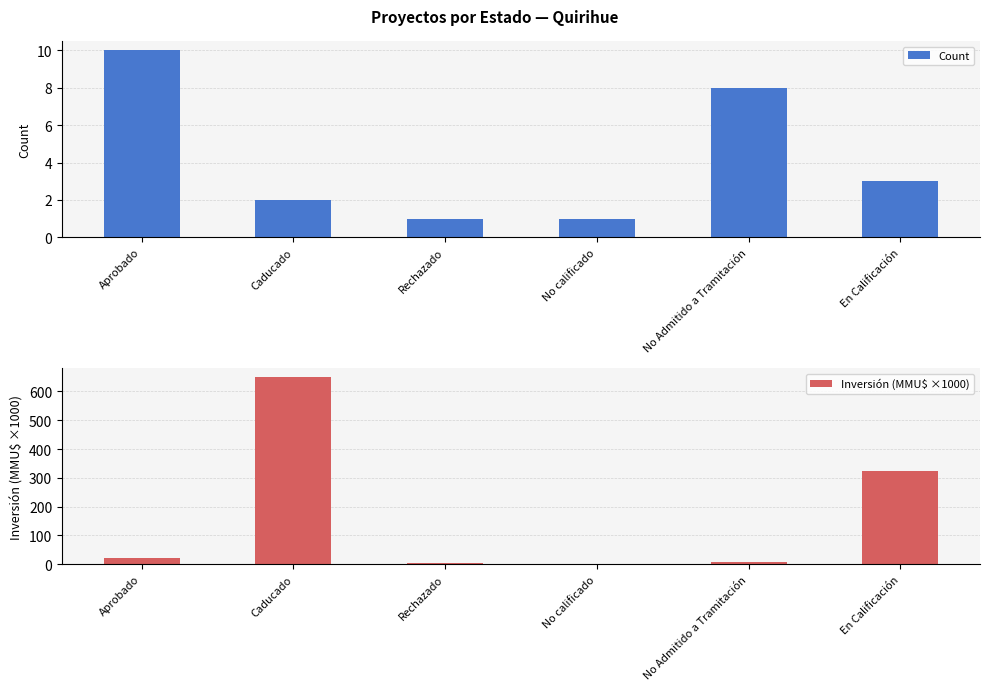

Which has a higher value, No calificado or Aprobado?

Aprobado